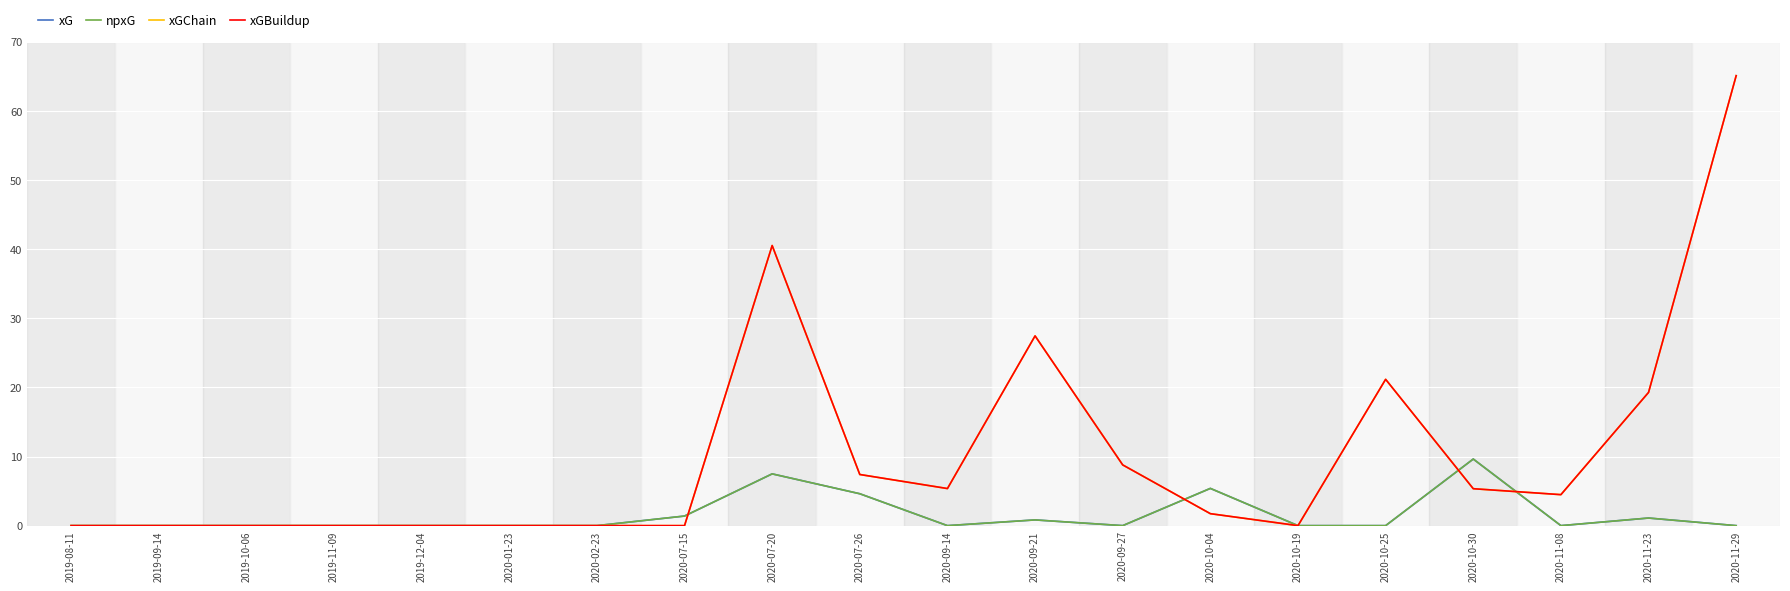

At 2019-09-14, list the series in order from smallest to largest.

xG, npxG, xGChain, xGBuildup